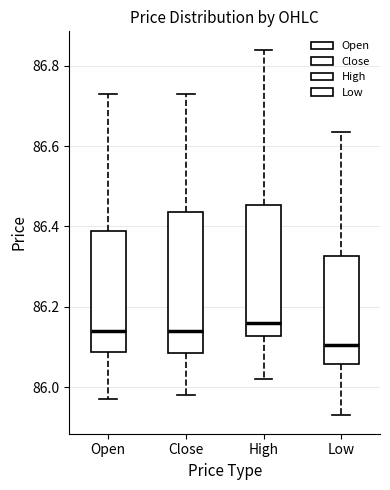

Reading left to right, read every box against the y-axis: the position of its median line, the range the box covers, and the ends of its whiskers. The values are not printed on the chart, so give them approximately, as read against the axis.

Open: median 86.14, box 86.08 to 86.40, whiskers 85.98 to 86.74
Close: median 86.14, box 86.08 to 86.44, whiskers 85.98 to 86.74
High: median 86.16, box 86.12 to 86.46, whiskers 86.02 to 86.84
Low: median 86.10, box 86.06 to 86.32, whiskers 85.94 to 86.64